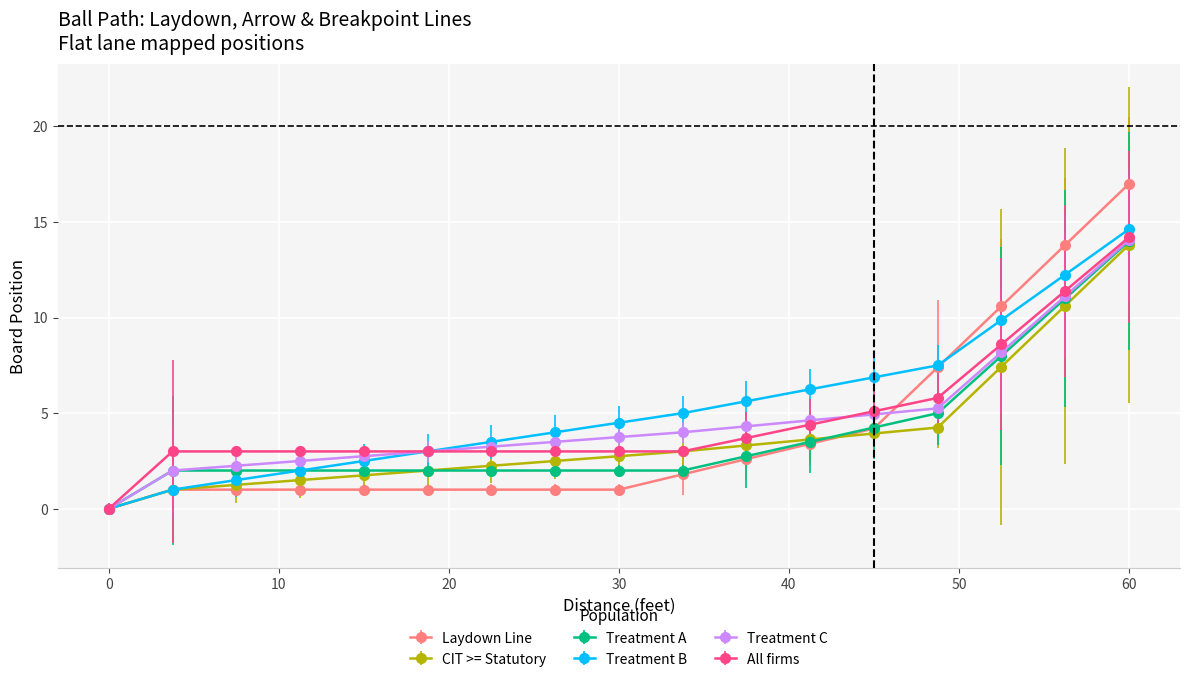

What is the maximum value shown in the chart?

17.0